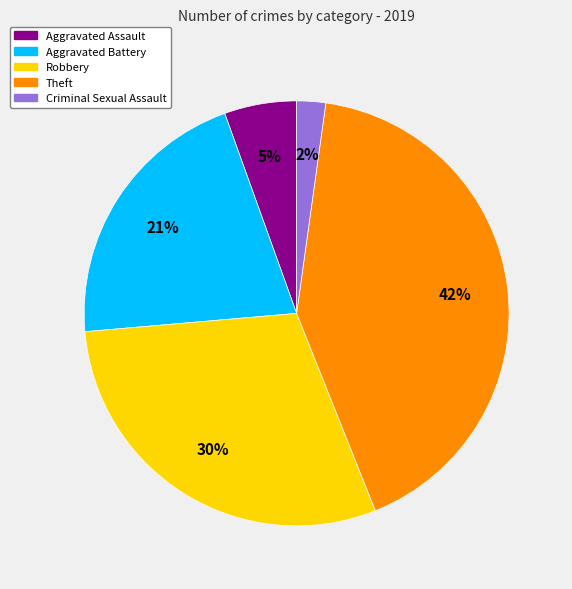

Which category has the biggest portion of the pie?

Theft